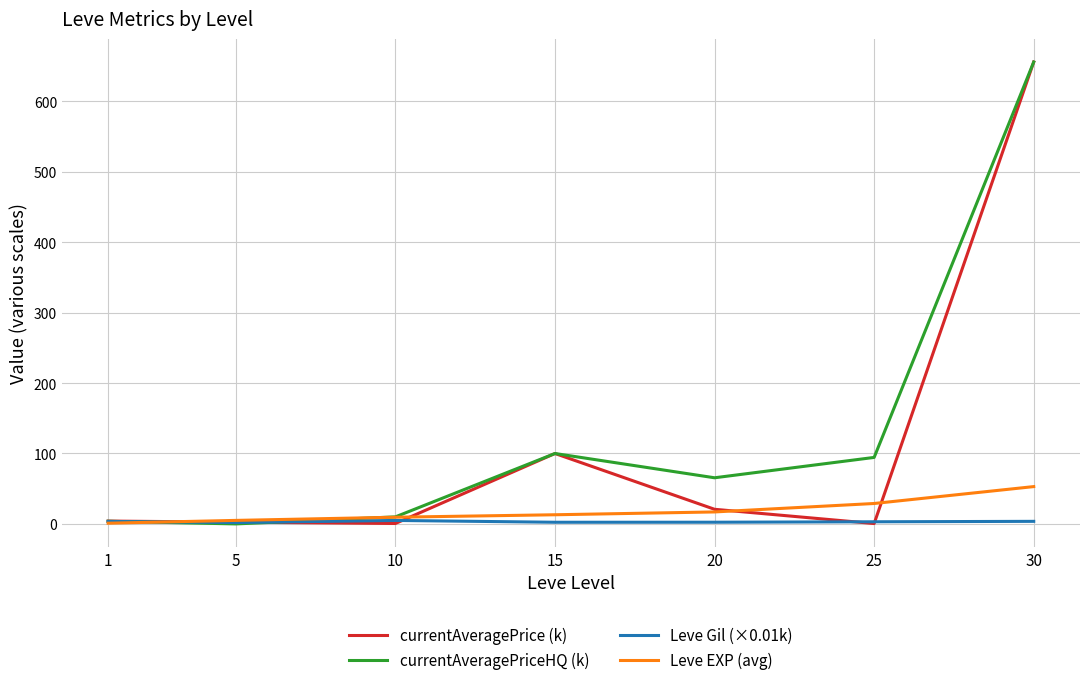

At which category is the sum across all series the highest?

30